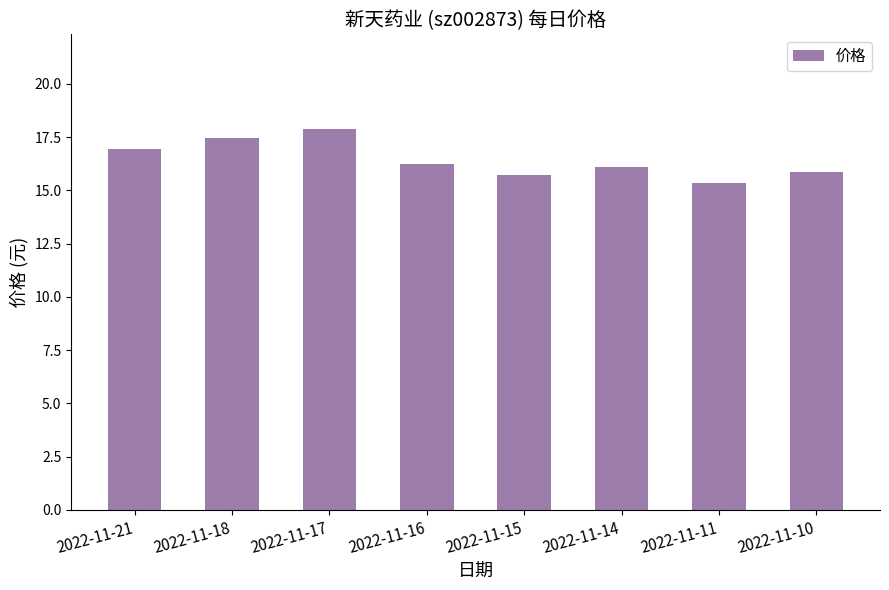

Reading left to right, list all the values displayed in this chart.

16.9	17.5	17.9	16.2	15.7	16.1	15.4	15.9